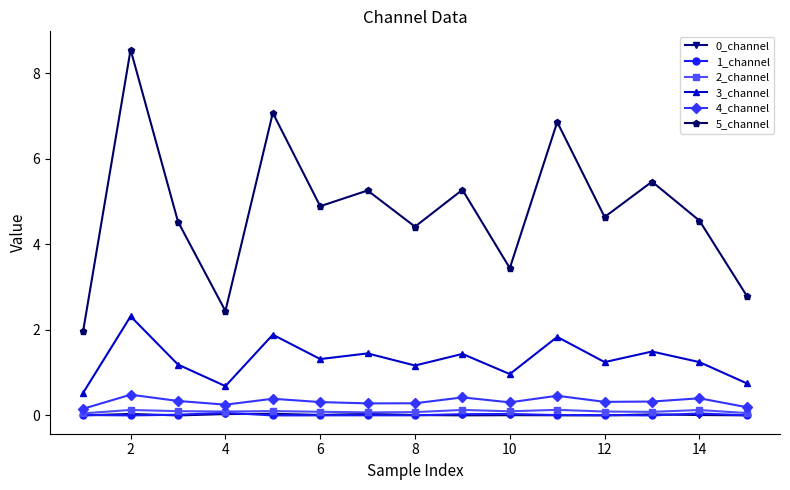

Which series has the largest total across all categories?

5_channel